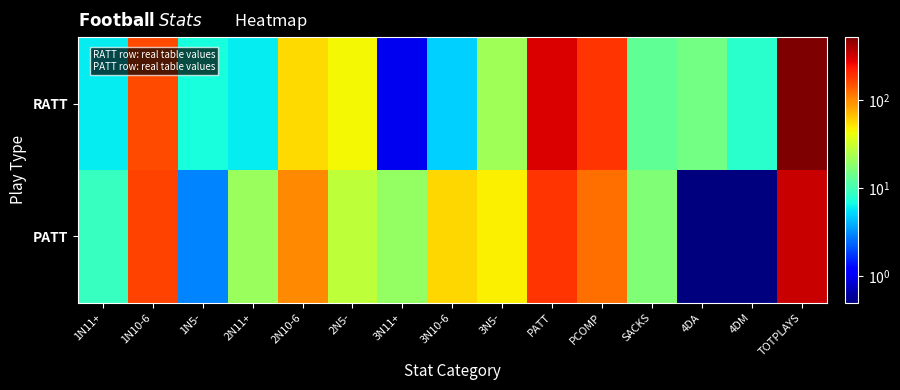

Reading left to right, what are all the values shown in this chart?

RATT: 1N11+=6.0	1N10-6=160.0	1N5-=7.0	2N11+=6.0	2N10-6=55.0	2N5-=45.0	3N11+=1.0	3N10-6=5.0	3N5-=22.0	PATT=297.0	PCOMP=191.0	SACKS=13.0	4DA=15.0	4DM=8.0	TOTPLAYS=523.0
PATT: 1N11+=9.0	1N10-6=170.0	1N5-=3.0	2N11+=21.0	2N10-6=101.0	2N5-=28.0	3N11+=20.0	3N10-6=57.0	3N5-=47.0	PATT=189.0	PCOMP=123.0	SACKS=17.0	4DA=0.5	4DM=0.5	TOTPLAYS=335.0